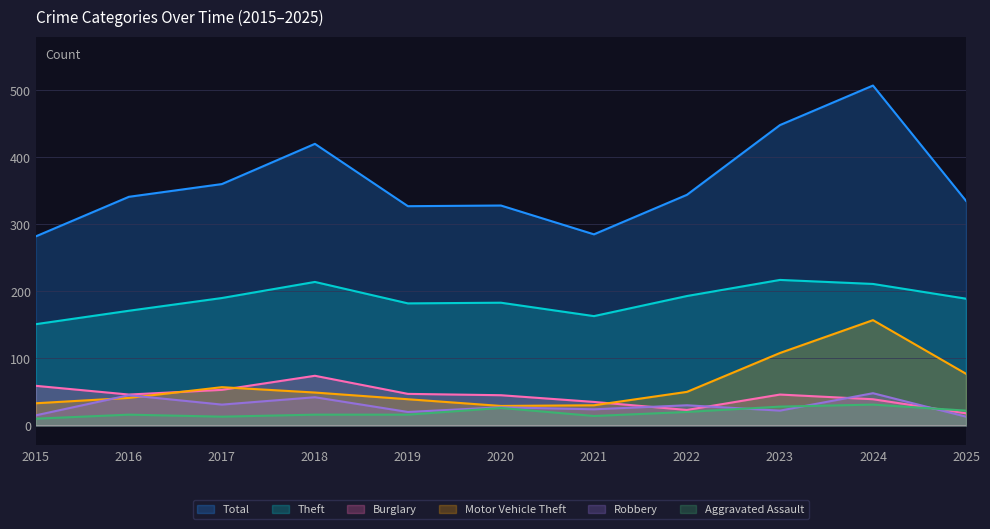

What is the difference between the maximum and second lowest values in the Burglary series?

51